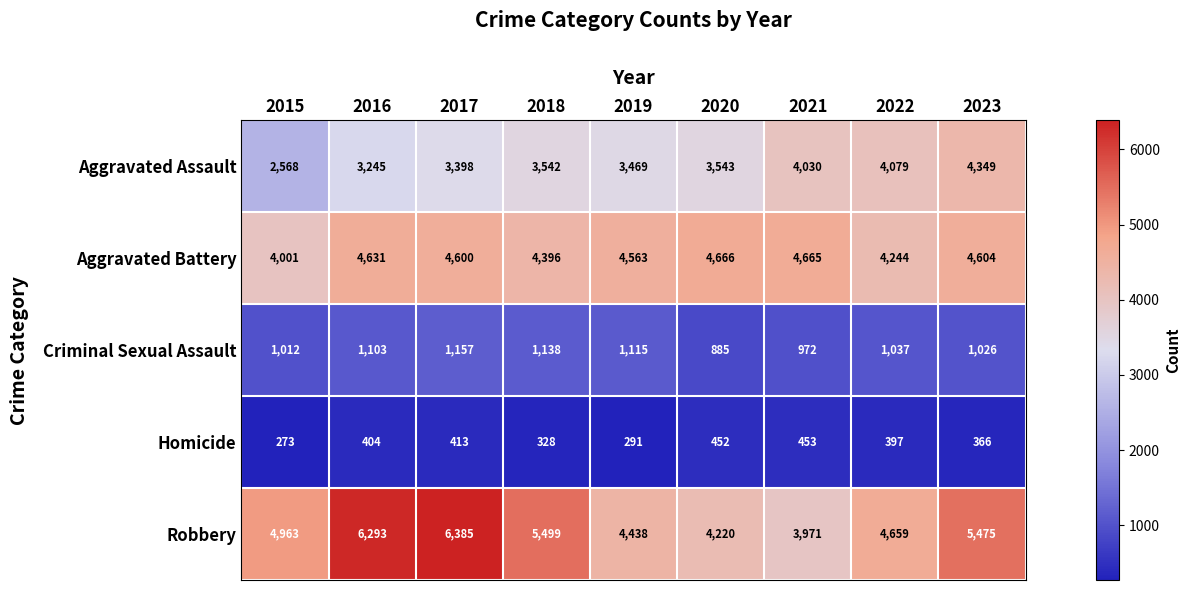

What is the sum of all Aggravated Assault values?

32223